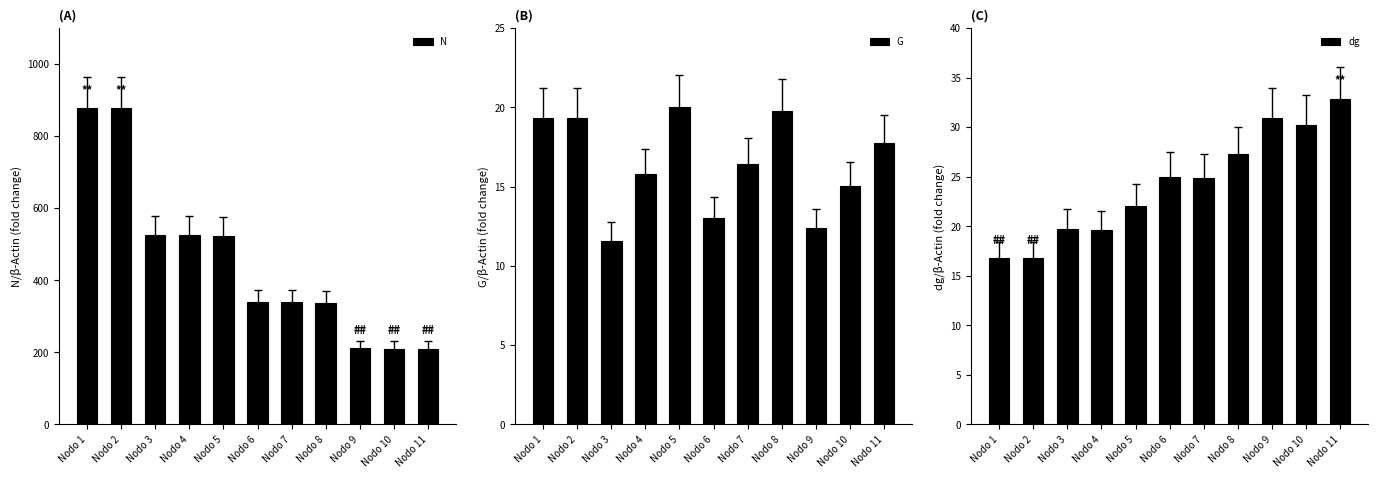

Reading left to right, transcribe all the data shown in this chart.

N: Nodo 1=877.1	Nodo 2=877.1	Nodo 3=526.3	Nodo 4=524.5	Nodo 5=522.6	Nodo 6=339.7	Nodo 7=338.6	Nodo 8=337.4	Nodo 9=210.9	Nodo 10=210.1	Nodo 11=209.4
G: Nodo 1=19.3	Nodo 2=19.3	Nodo 3=11.6	Nodo 4=15.8	Nodo 5=20.0	Nodo 6=13.0	Nodo 7=16.4	Nodo 8=19.8	Nodo 9=12.4	Nodo 10=15.0	Nodo 11=17.7
dg: Nodo 1=16.7	Nodo 2=16.7	Nodo 3=19.7	Nodo 4=19.6	Nodo 5=22.1	Nodo 6=25.0	Nodo 7=24.8	Nodo 8=27.3	Nodo 9=30.9	Nodo 10=30.2	Nodo 11=32.8